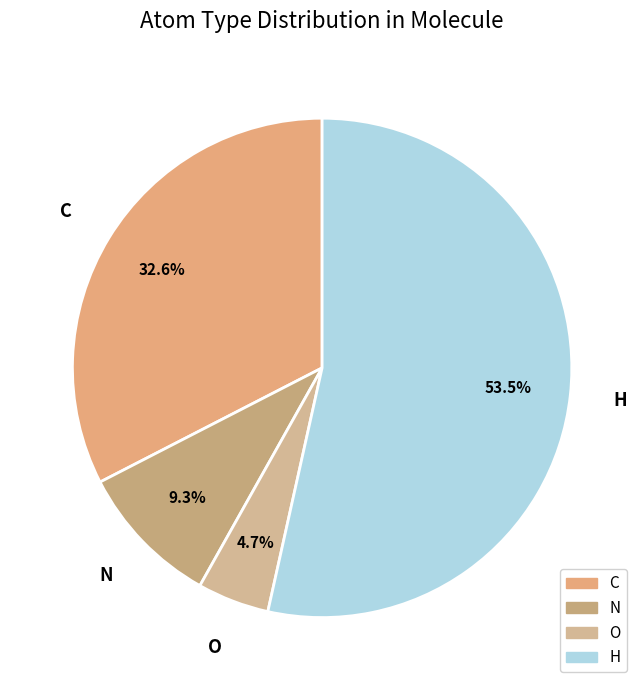

How many segments does this pie chart have?

4